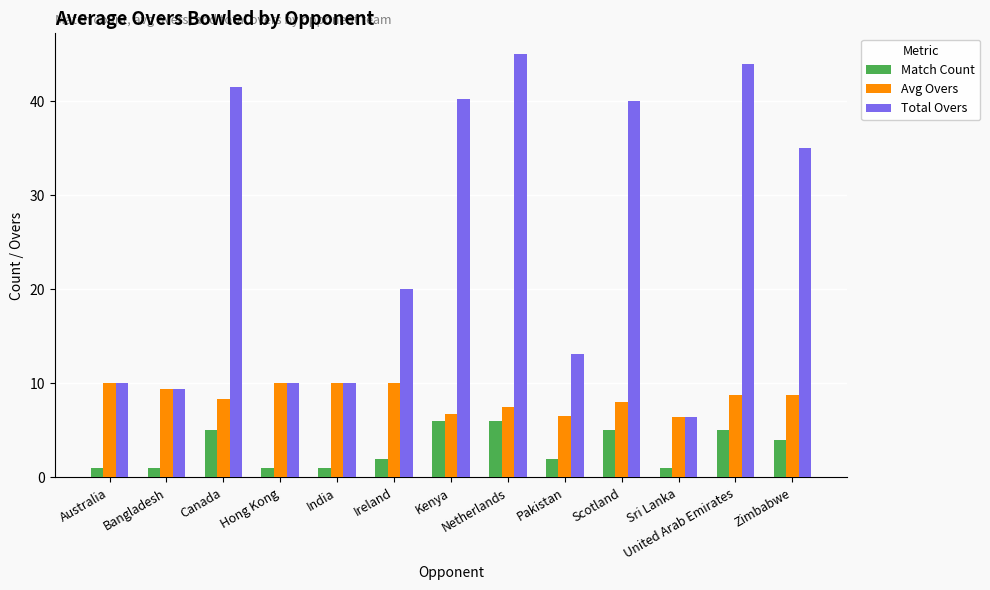

What is the difference between the highest and lowest values at Hong Kong?

9.0